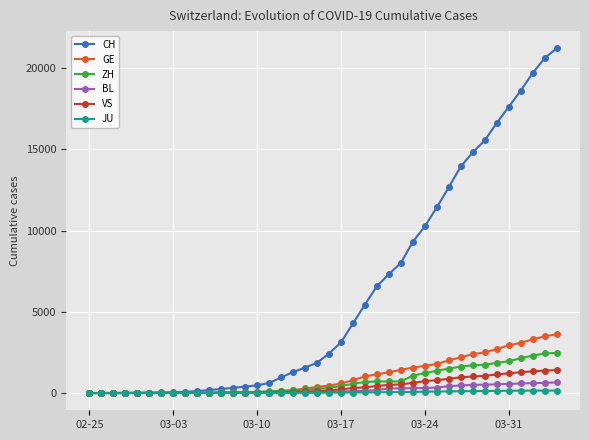

What is the highest value of the GE series?

3615